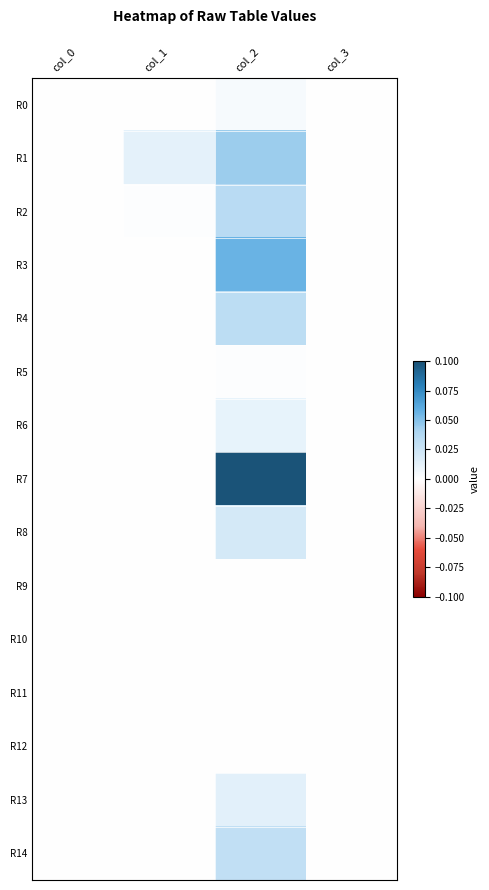

How many series are shown in this chart?

15